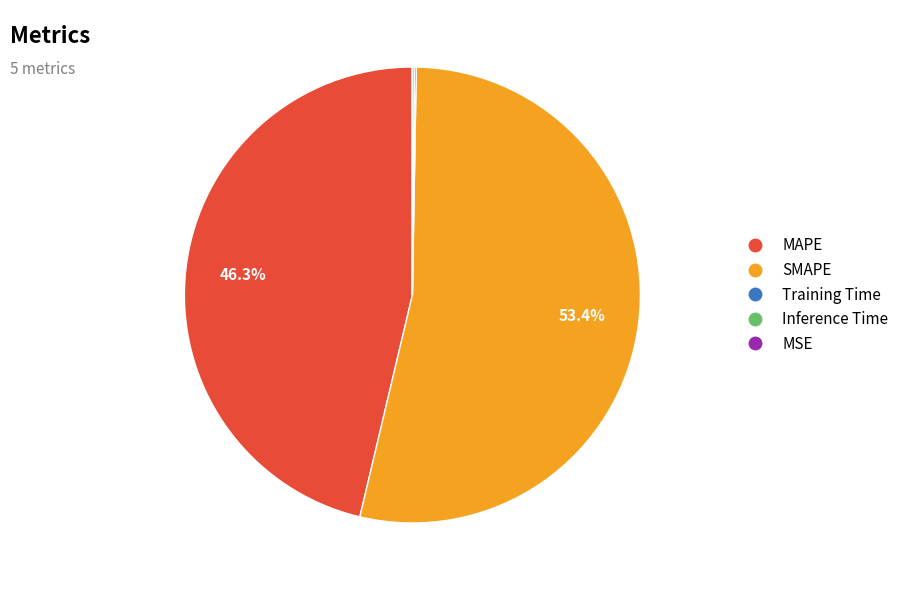

Which slice represents more than half of the pie?

SMAPE